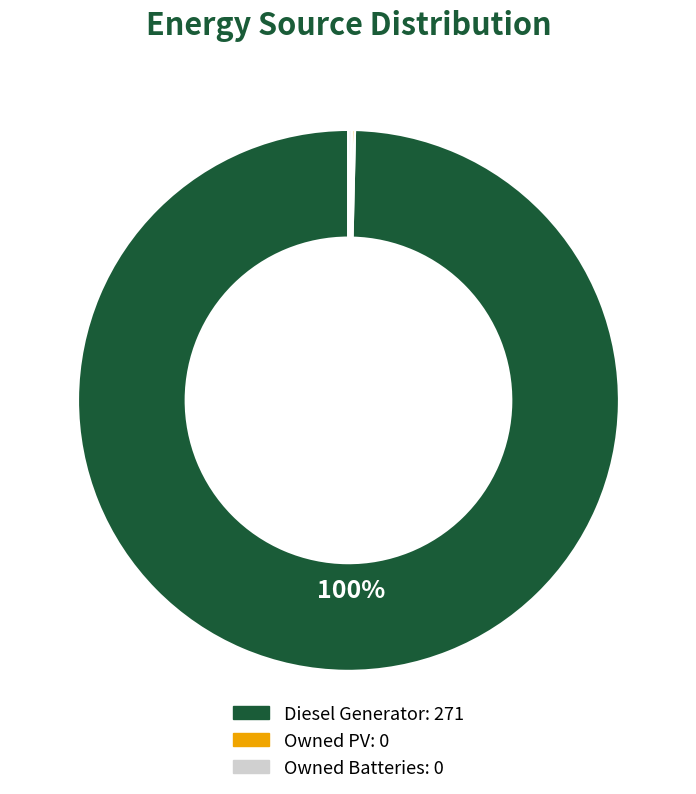

Is it true that Diesel Generator is 88% of the pie?

False